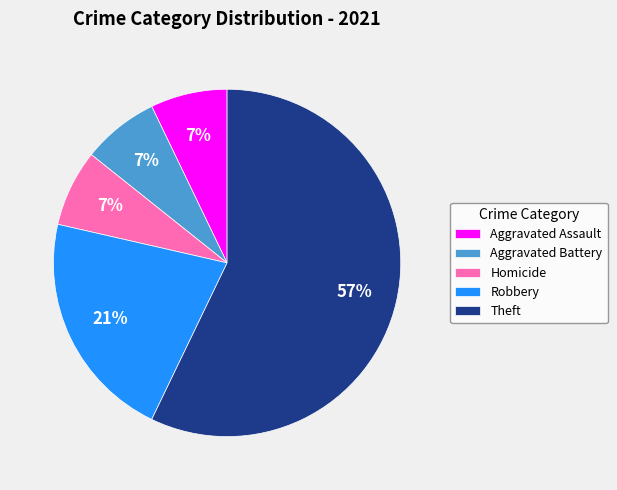

What is the ratio of the value at Aggravated Assault to the value at Homicide?

1.0